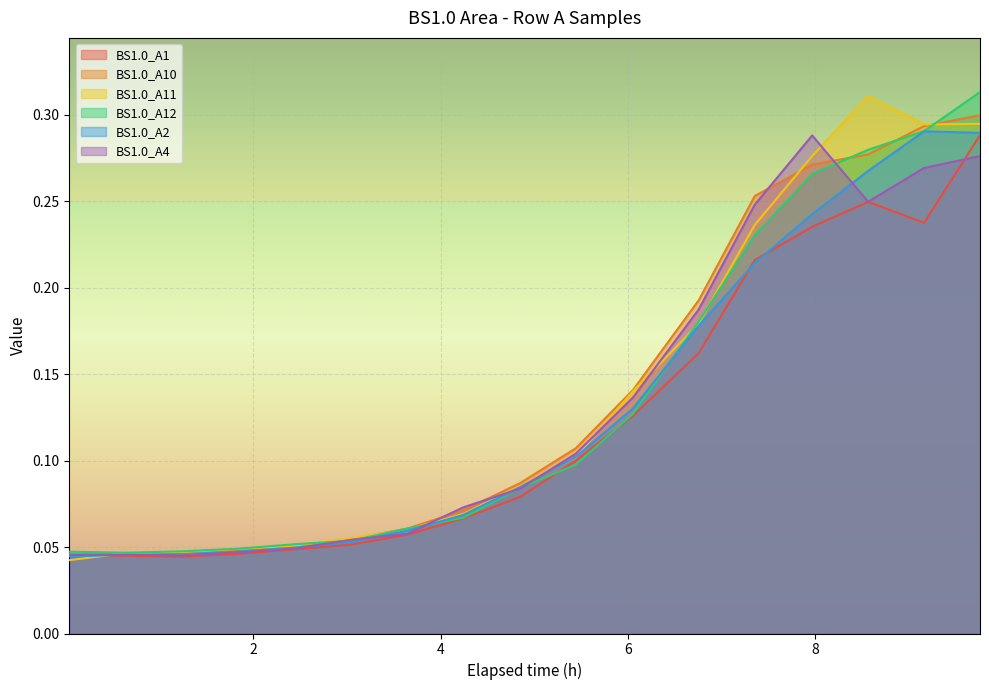

True or false: BS1.0_A10 has a value of 0.0 at 6.051666666666667.

False